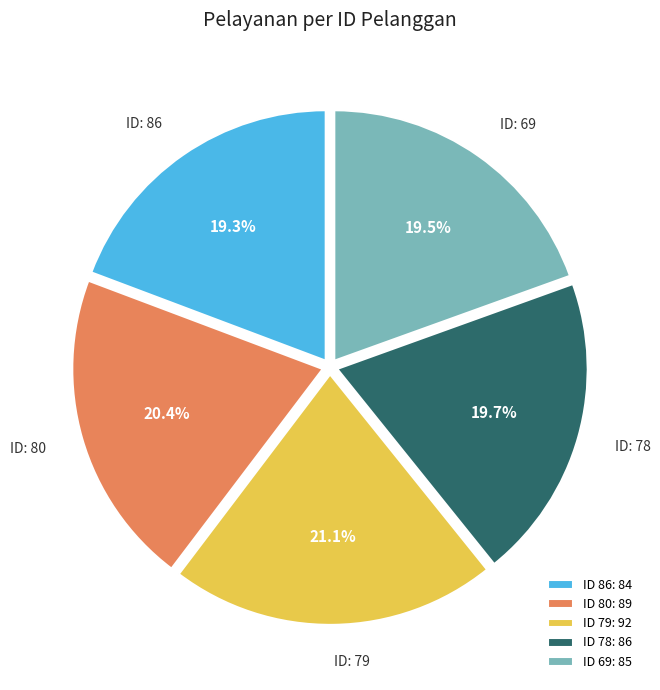

Do ID 86: 84 and ID 78: 86 together represent more than half of the pie?

No